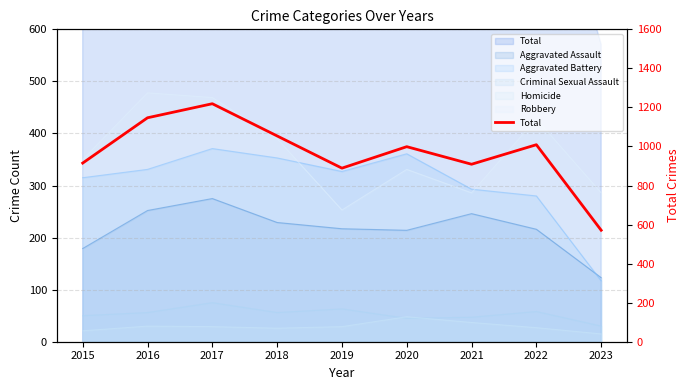

List the labels in order of value, largest first.

2017, 2016, 2018, 2022, 2020, 2015, 2021, 2019, 2023